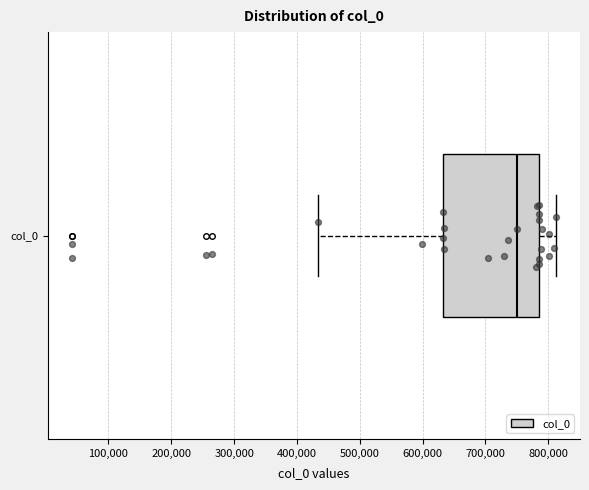

Where is the left edge of the box for col_0 on the x-axis? The values are not printed on the chart, so give them approximately, as read against the axis.

630000